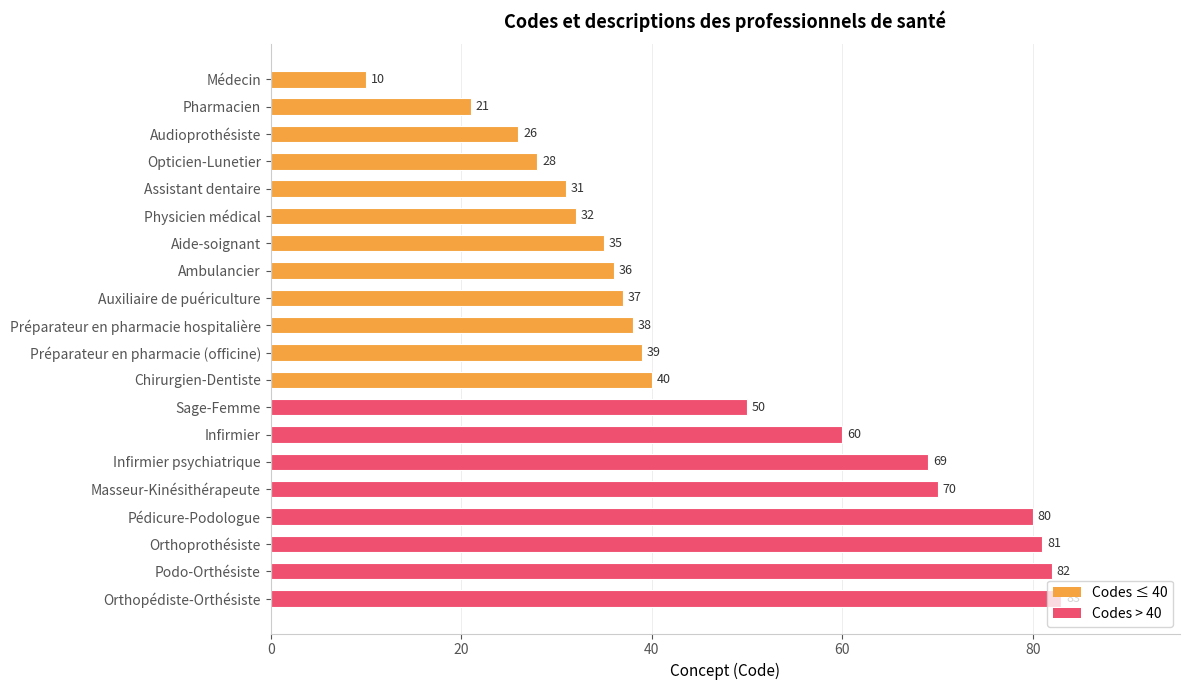

Is it true that the value at Physicien médical is 55?

False